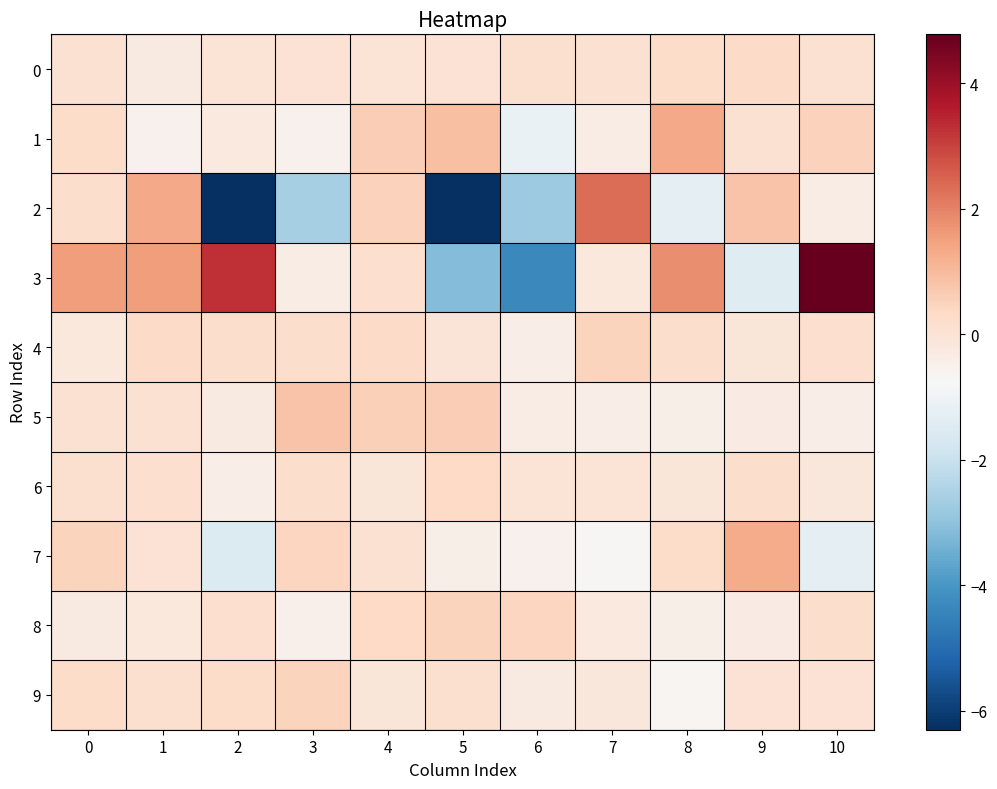

Between 3 and 8, which series saw the biggest shift?

3